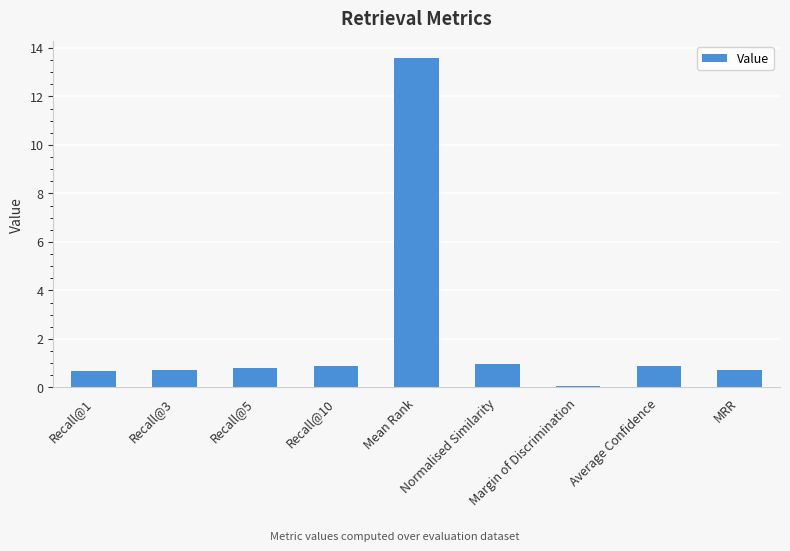

Count the number of data series in this chart.

1